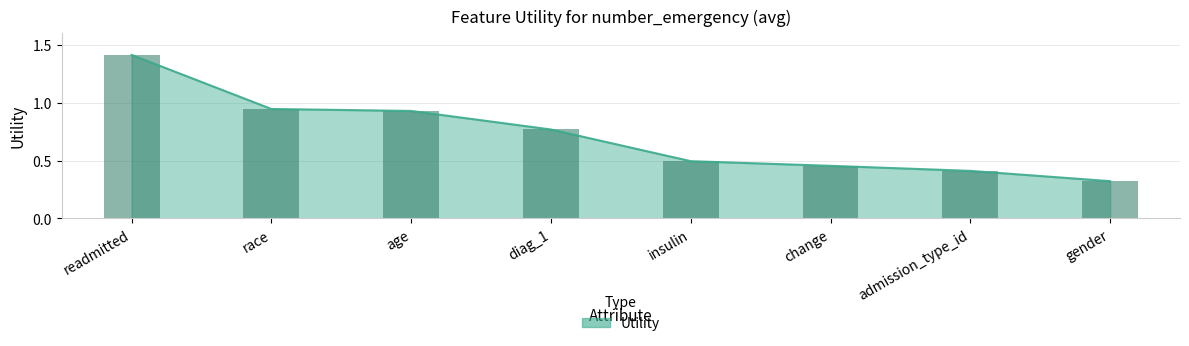

What position from the left is diag_1?

4